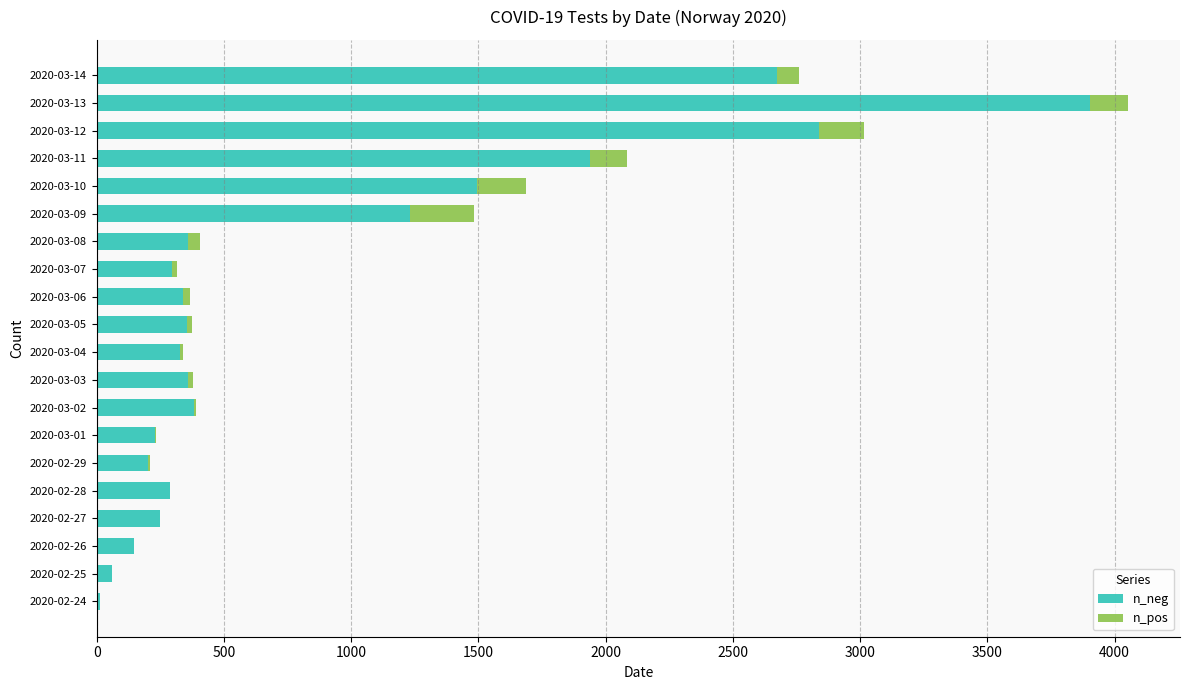

At which label does n_neg reach its peak?

2020-03-13